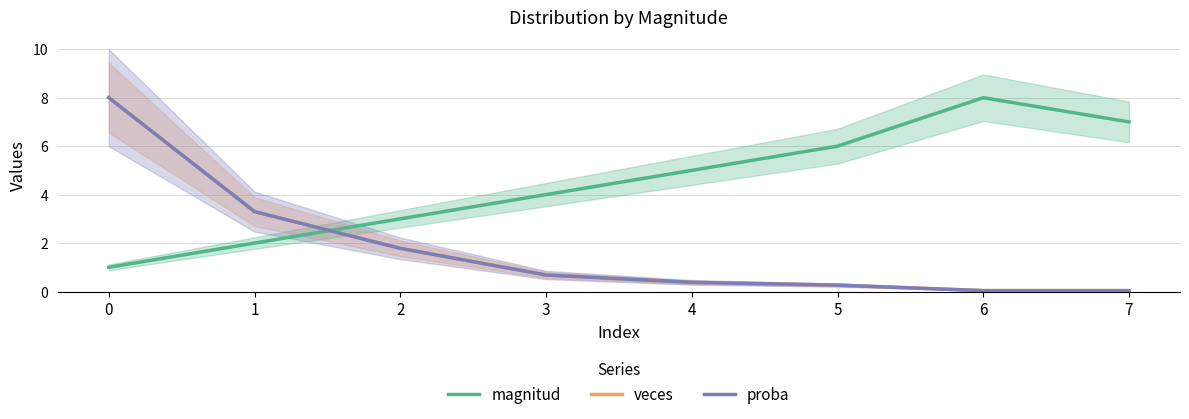

Count the number of categories in the chart.

8